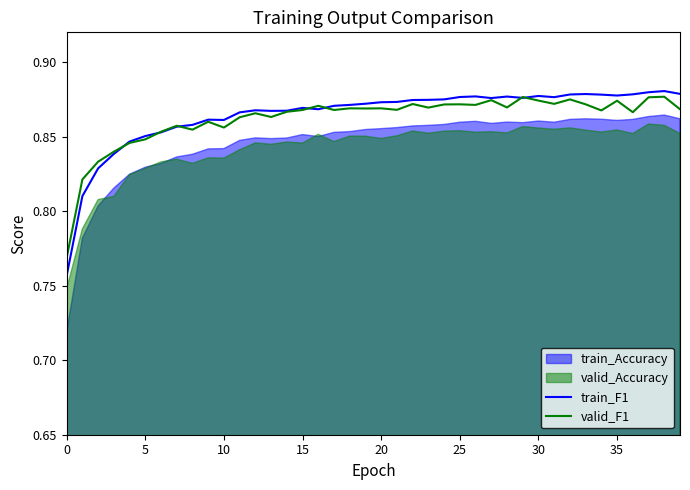

How many data points does each series have?

40